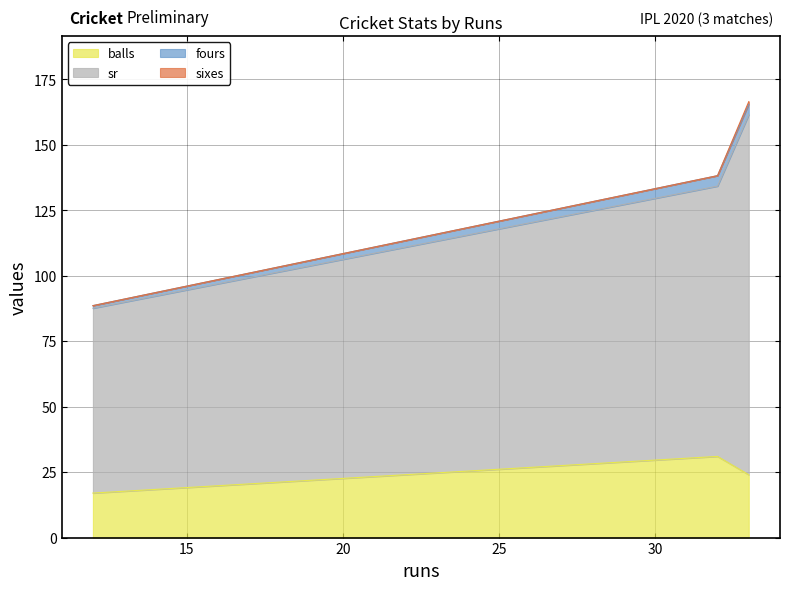

The sr series shows 81.8 at 32. True or false?

False